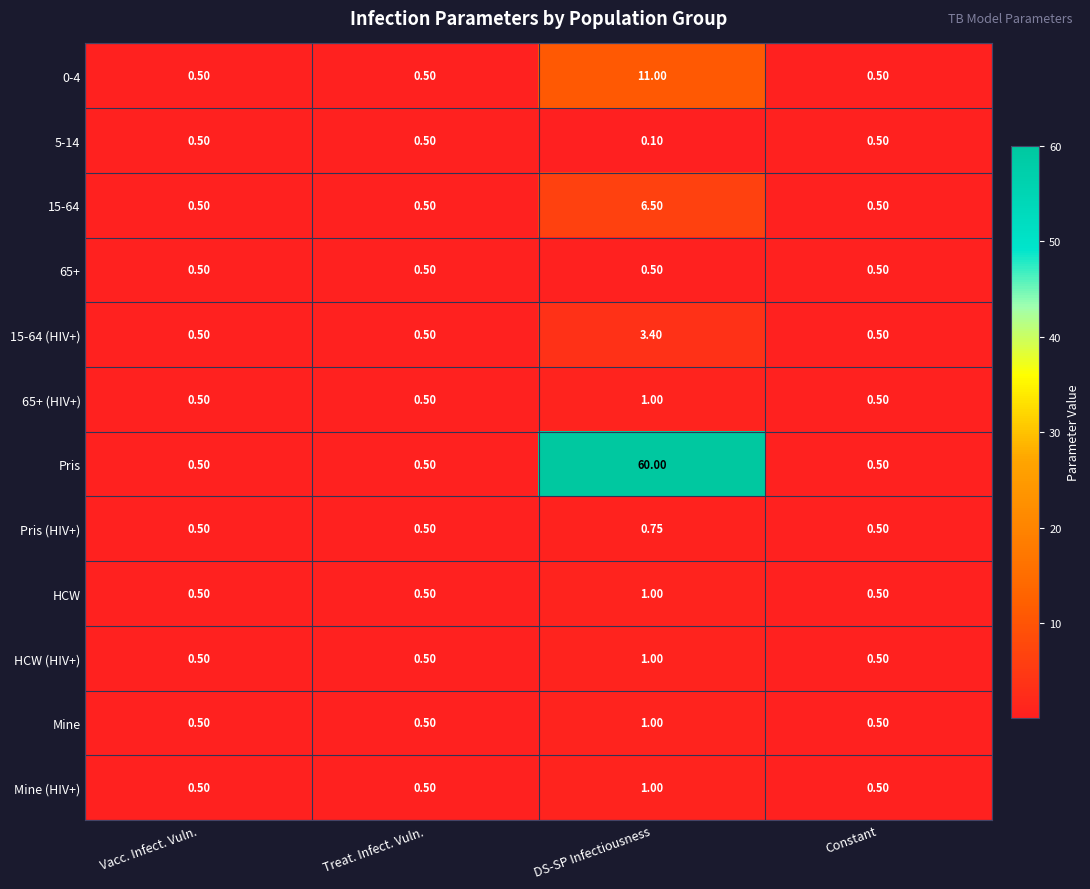

At which category is the sum across all series the highest?

DS-SP Infectiousness